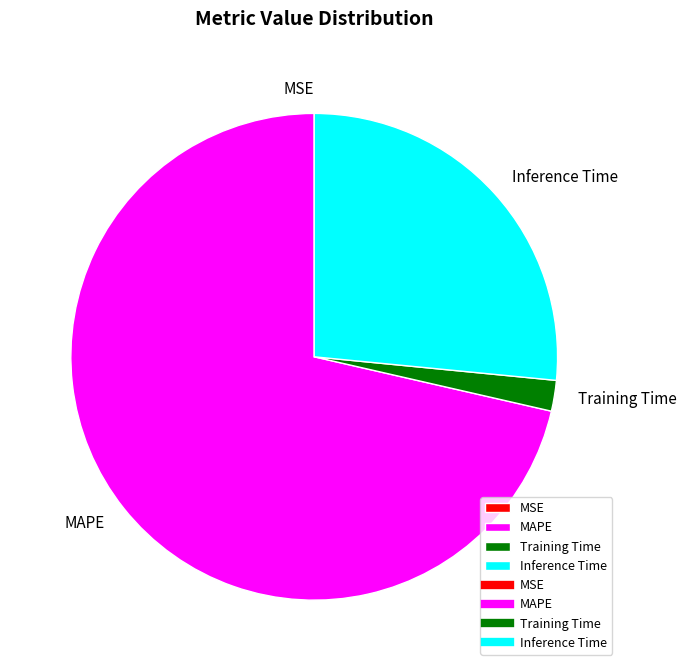

Approximately how many times larger is the value at MAPE compared to Inference Time?

2.7